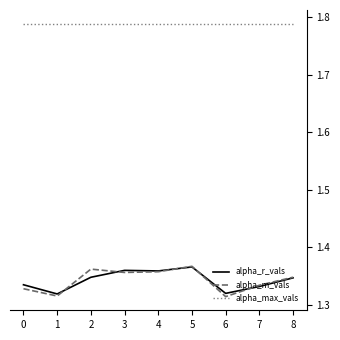

How many lines are shown in the chart?

3